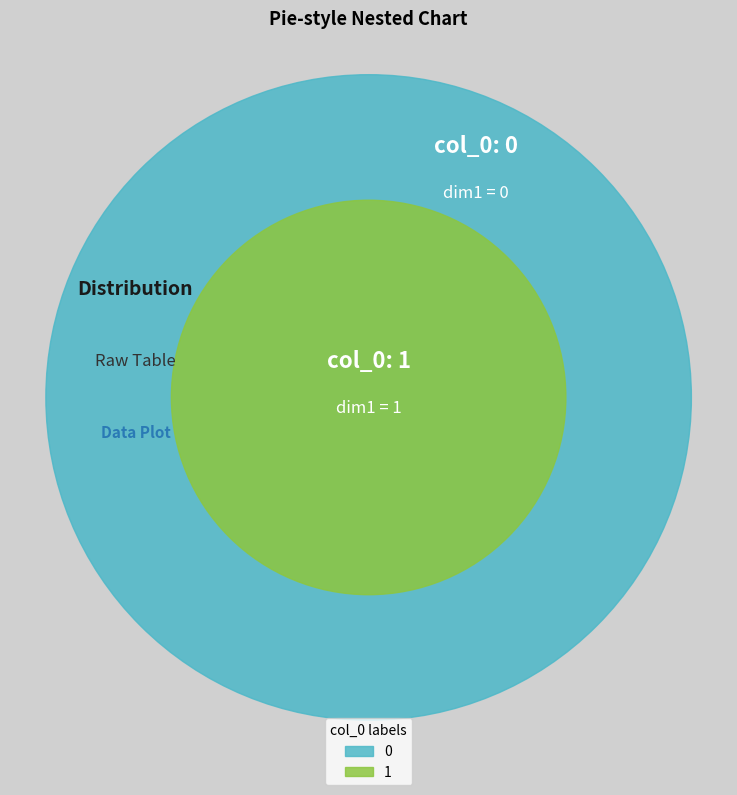

What is the largest slice in the pie chart?

1